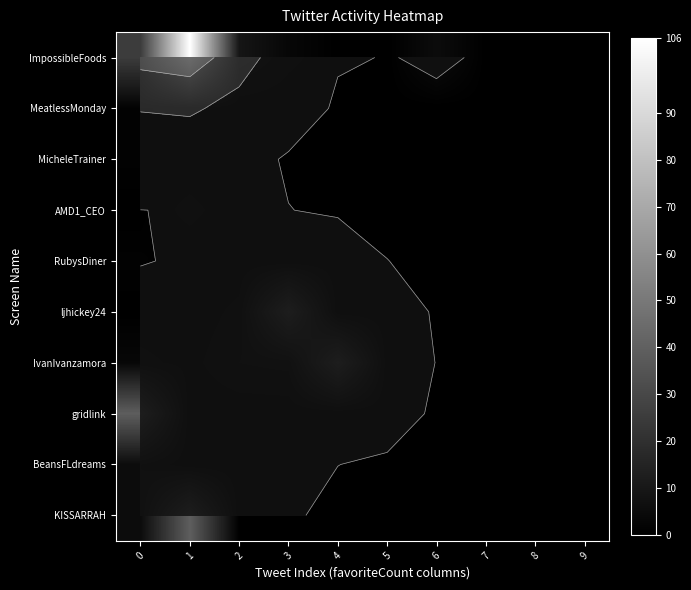

List the series in order of their peak value, highest first.

ImpossibleFoods, ljhickey24, IvanIvanzamora, gridlink, KISSARRAH, BeansFLdreams, AMD1_CEO, MeatlessMonday, MicheleTrainer, RubysDiner